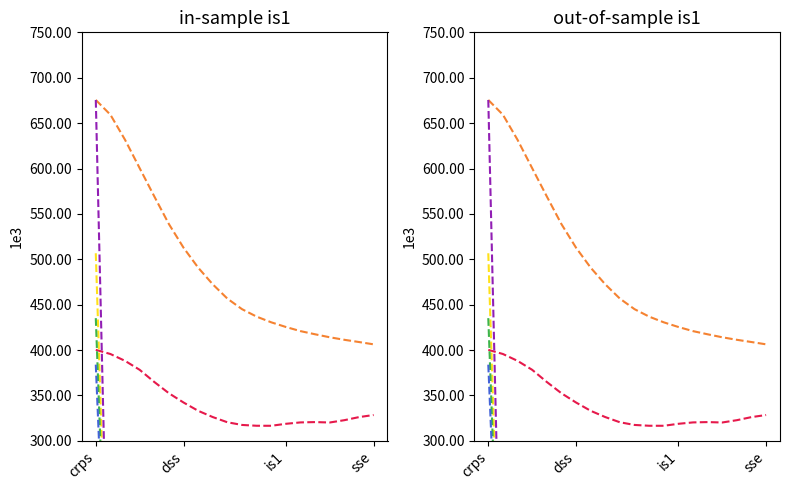

How many values in the UNK (NORM1) series exceed 0?

1